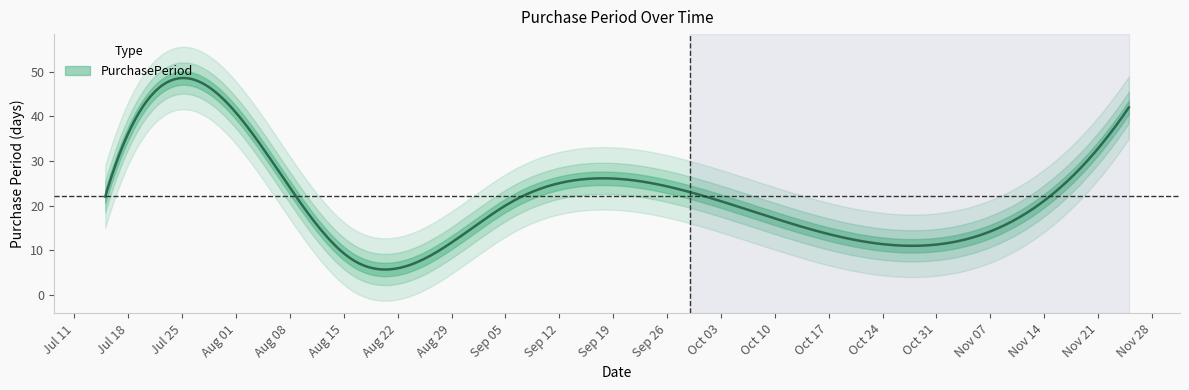

Reading left to right, extract all data points from this chart.

2016-07-15=22	2016-08-08=24	2016-08-16=8	2016-09-06=21	2016-09-29=23	2016-10-14=15	2016-11-25=42